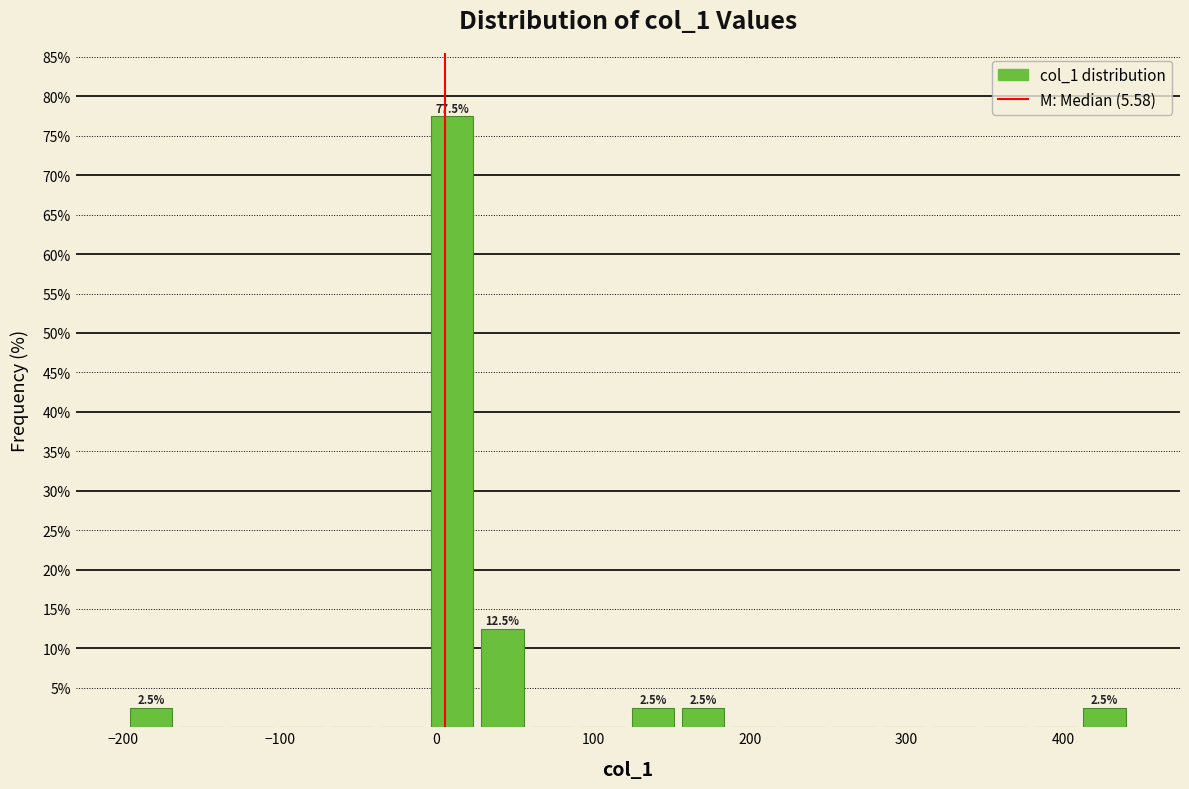

Read against the x-axis, roughly where is the centre of the tallest bar?

10